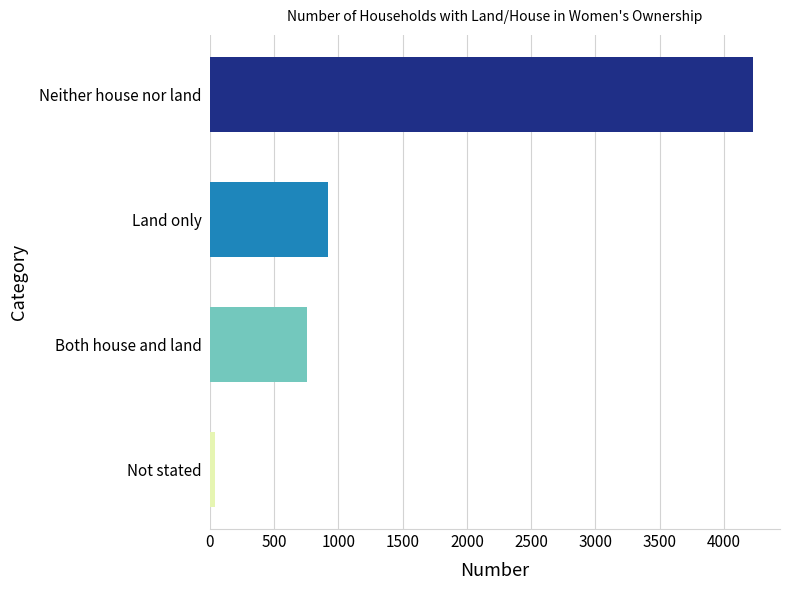

Rank the categories by value from highest to lowest.

Neither house nor land, Land only, Both house and land, Not stated